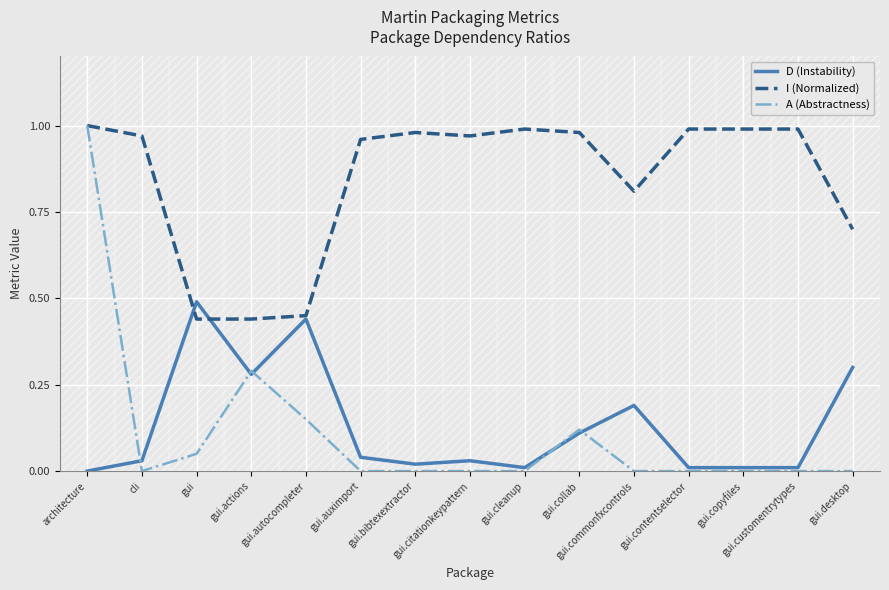

What is the sum of the I (Normalized) values at gui.contentselector and gui.actions?

1.4